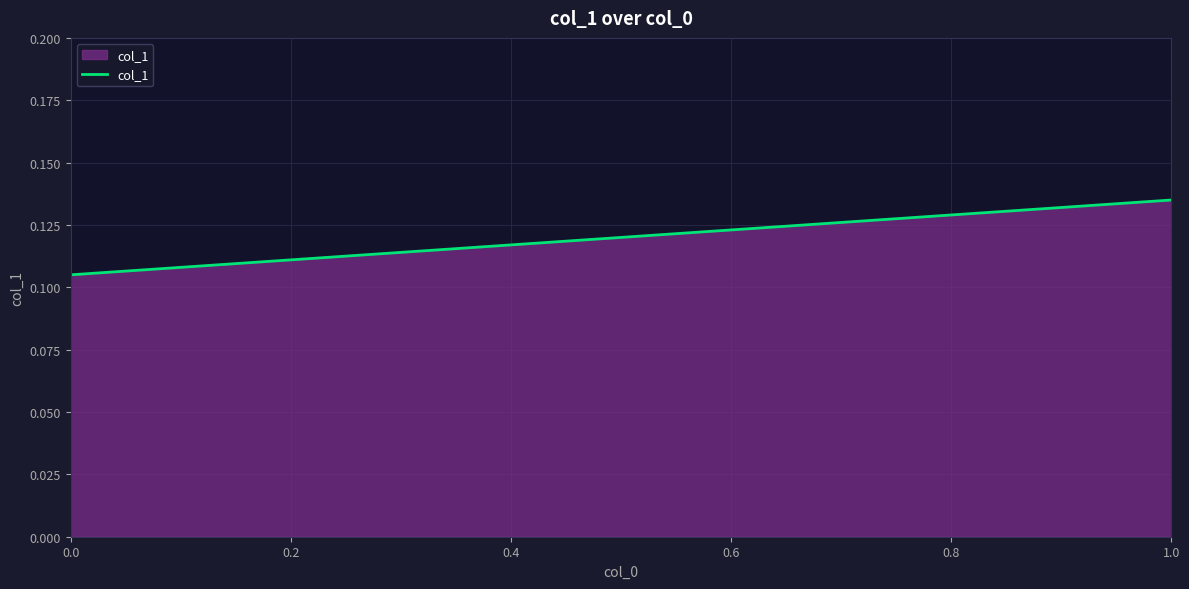

Rank the categories by value from lowest to highest.

0.0, 1.0